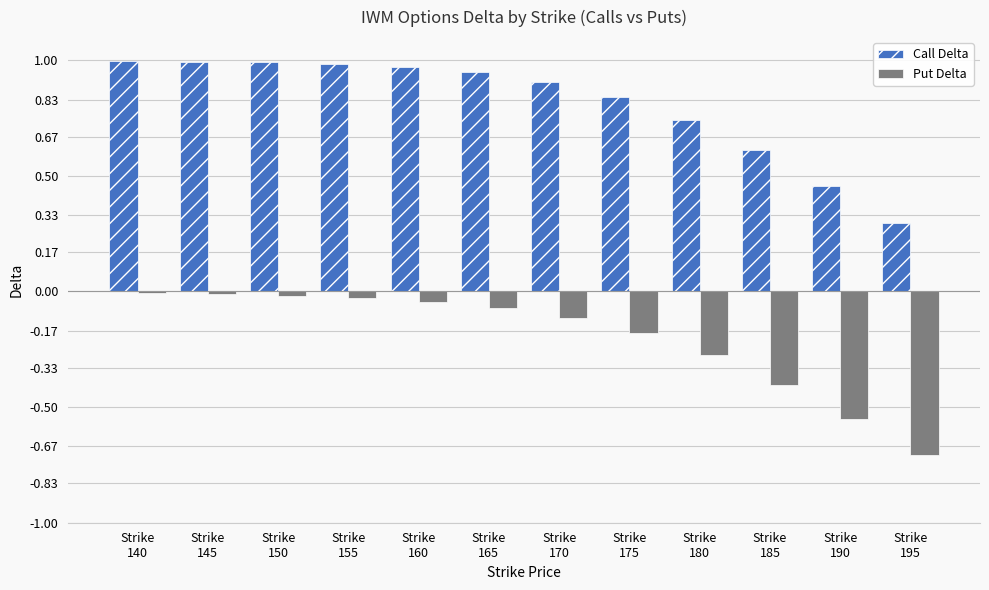

What is the lowest value of the Call Delta series?

0.3